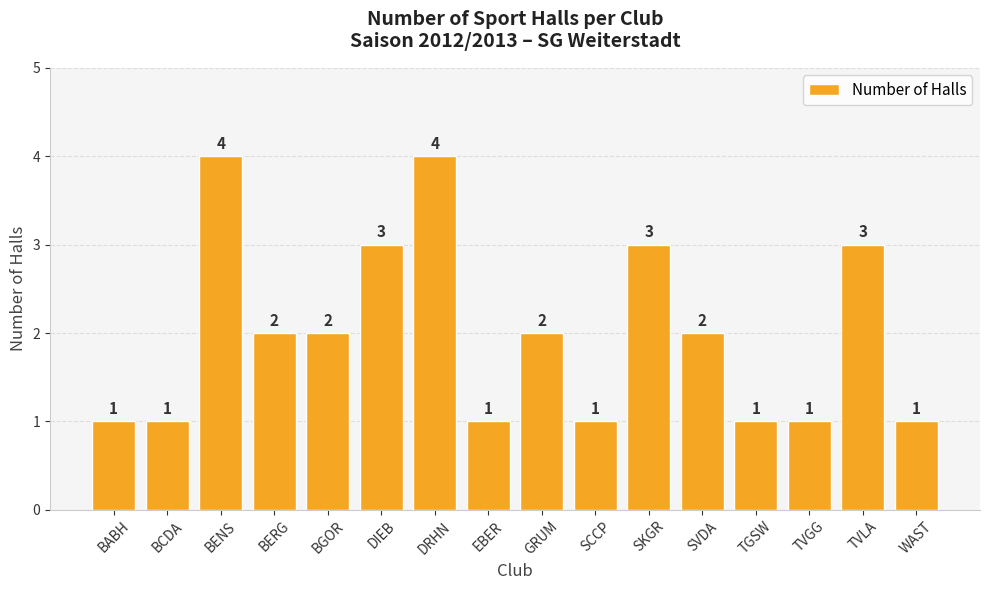

True or false: the data shows 1 at SCCP.

True